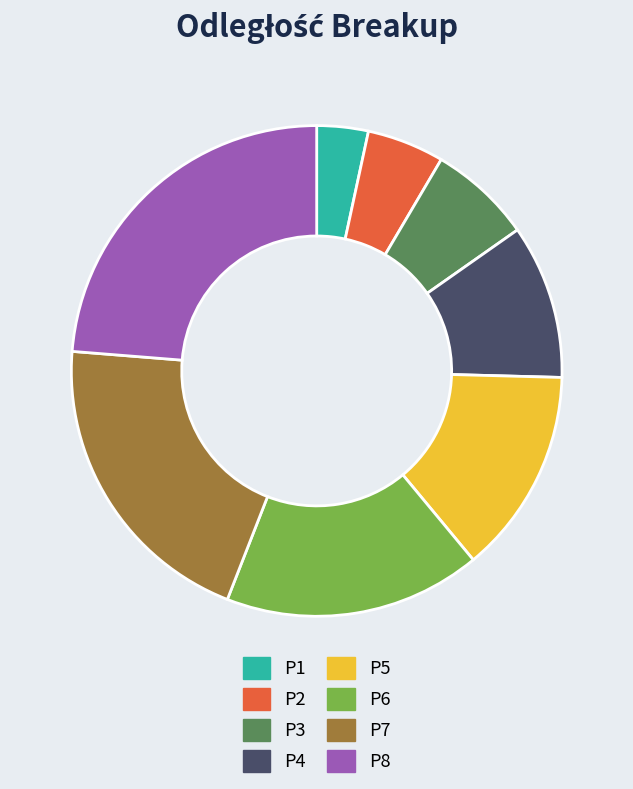

Does P1 represent more than half of the total?

No